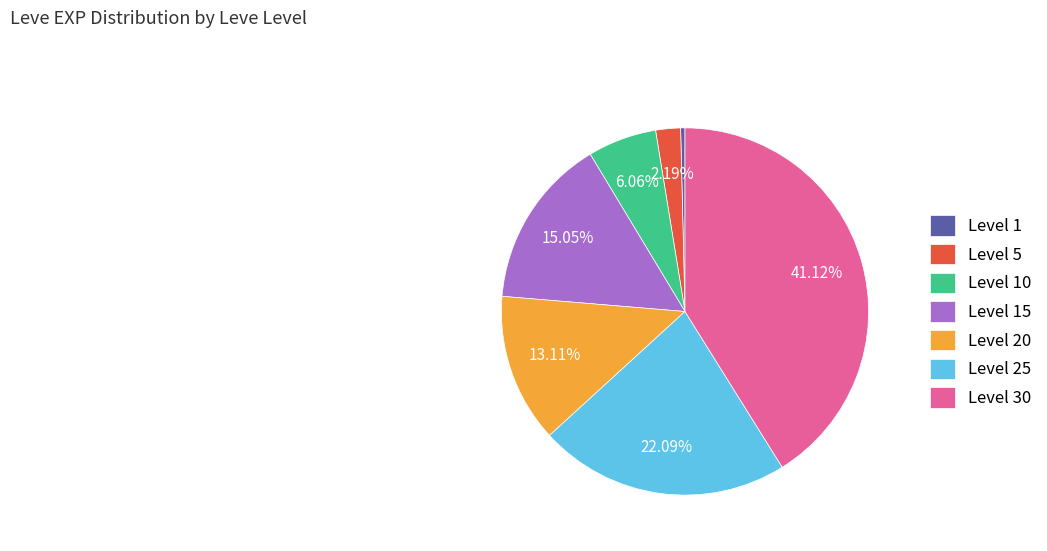

To the nearest percent, what is the difference between the largest and smallest slice percentages?

41%